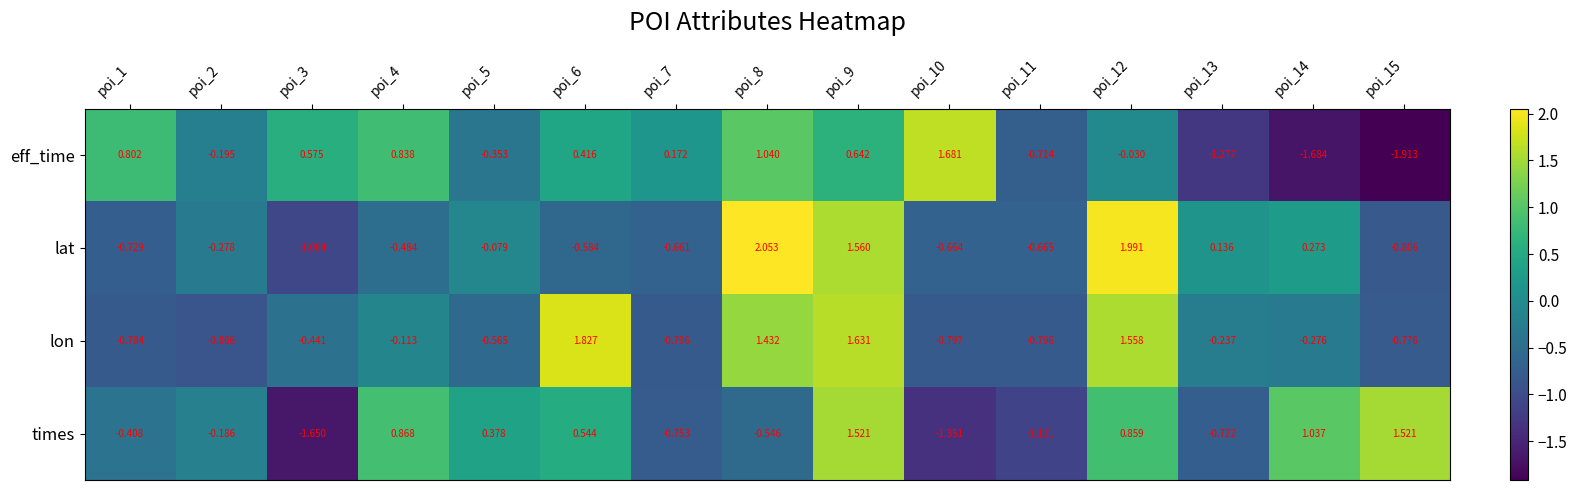

List the series in order of their peak value, lowest first.

times, eff_time, lon, lat